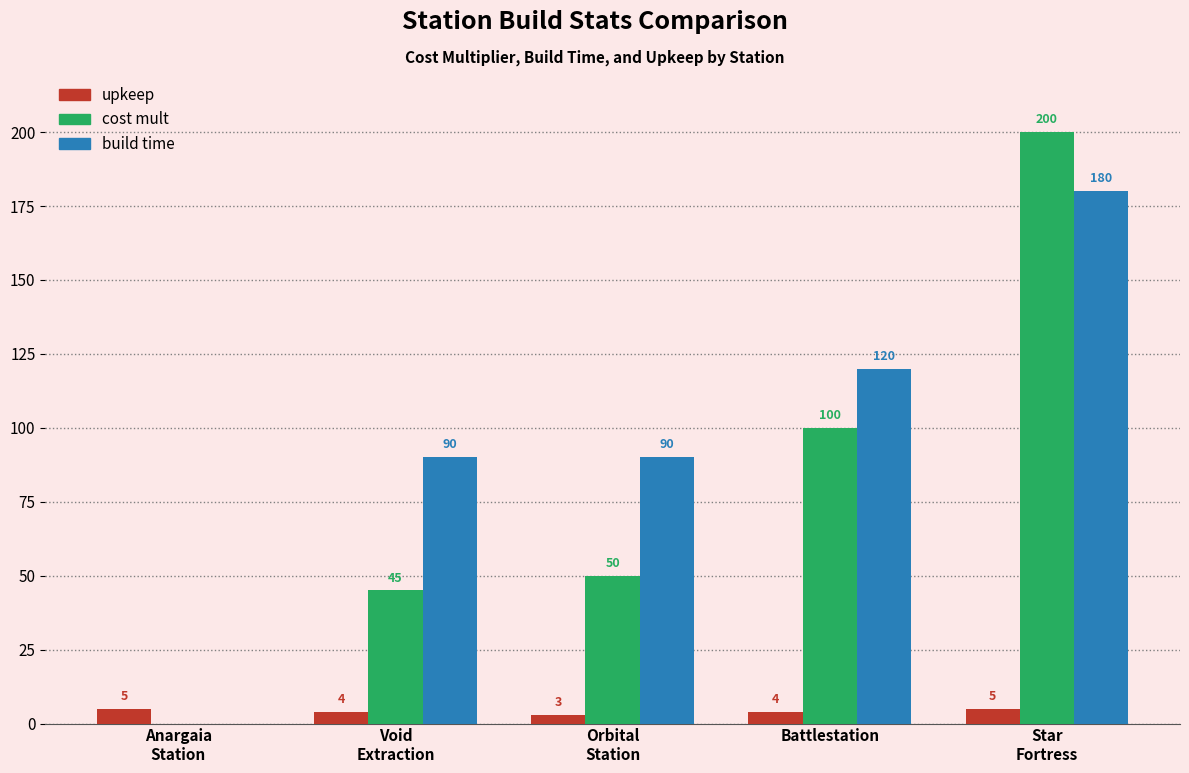

Which series has the largest total across all categories?

build time